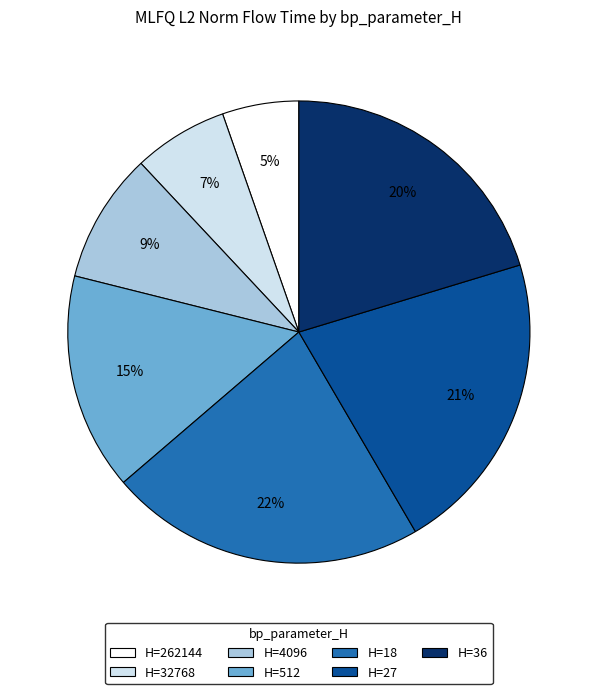

Combined, do H=18 and H=262144 account for over 50%?

No